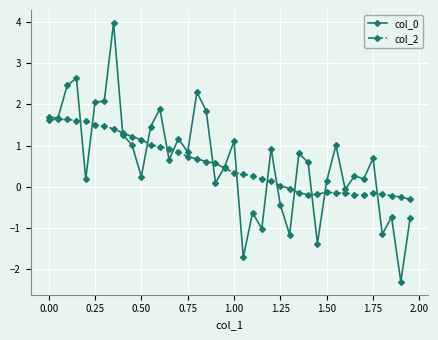

What is the sum of all col_0 values?

24.3